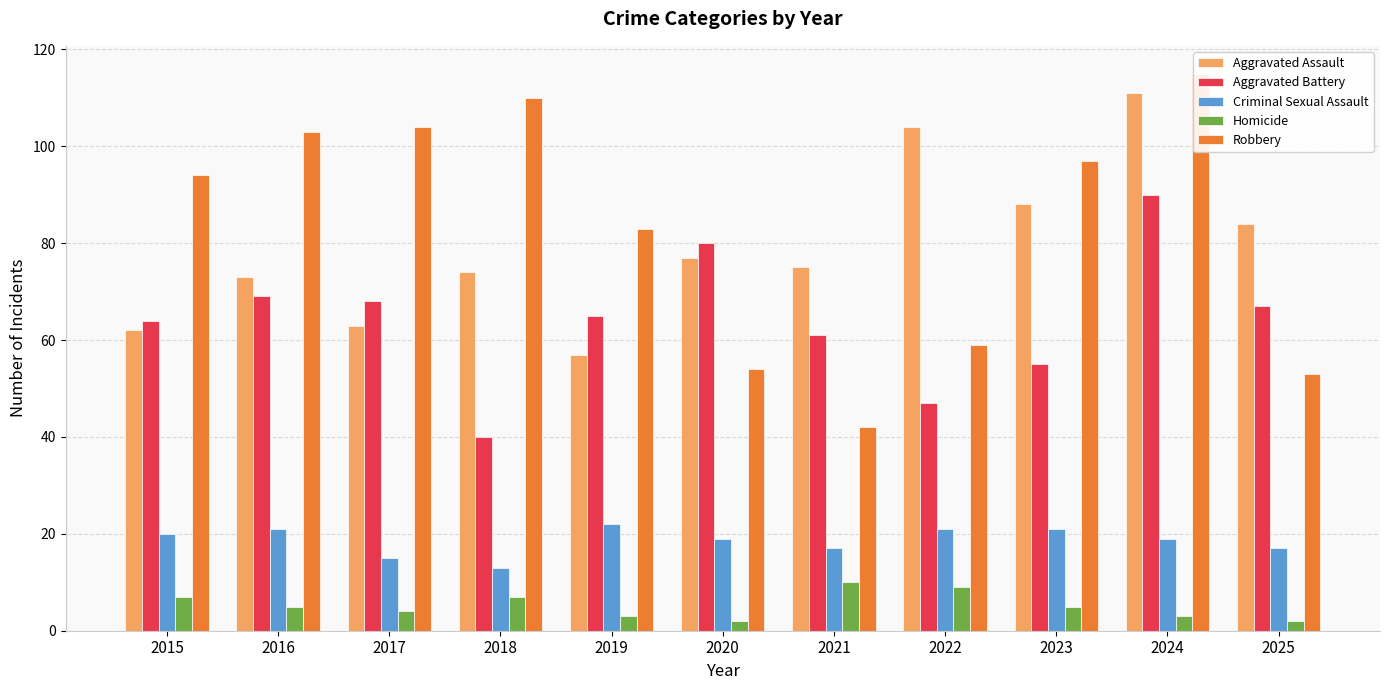

How many bars are there in total?

55